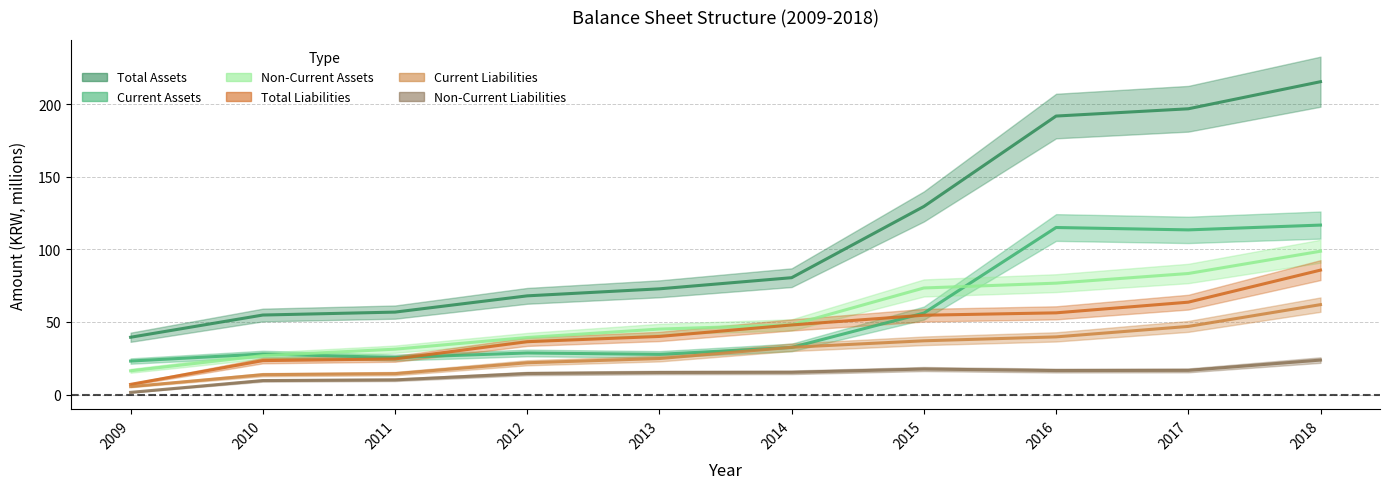

Which has a higher value, 2014 or 2016?

2016